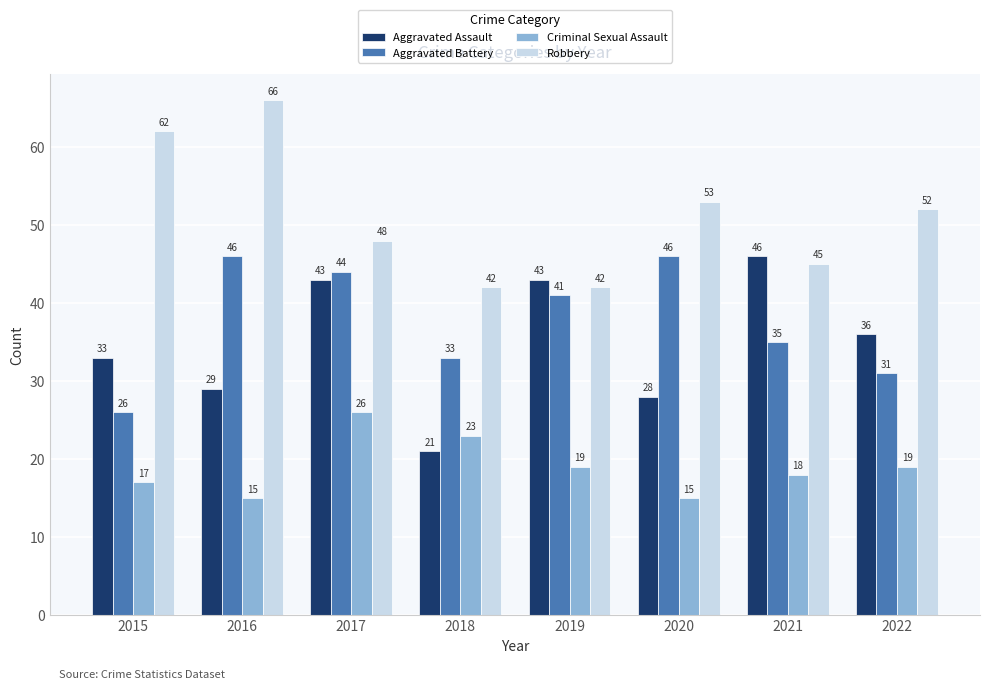

What is the value of the Robbery bar at the 2nd from the left?

66